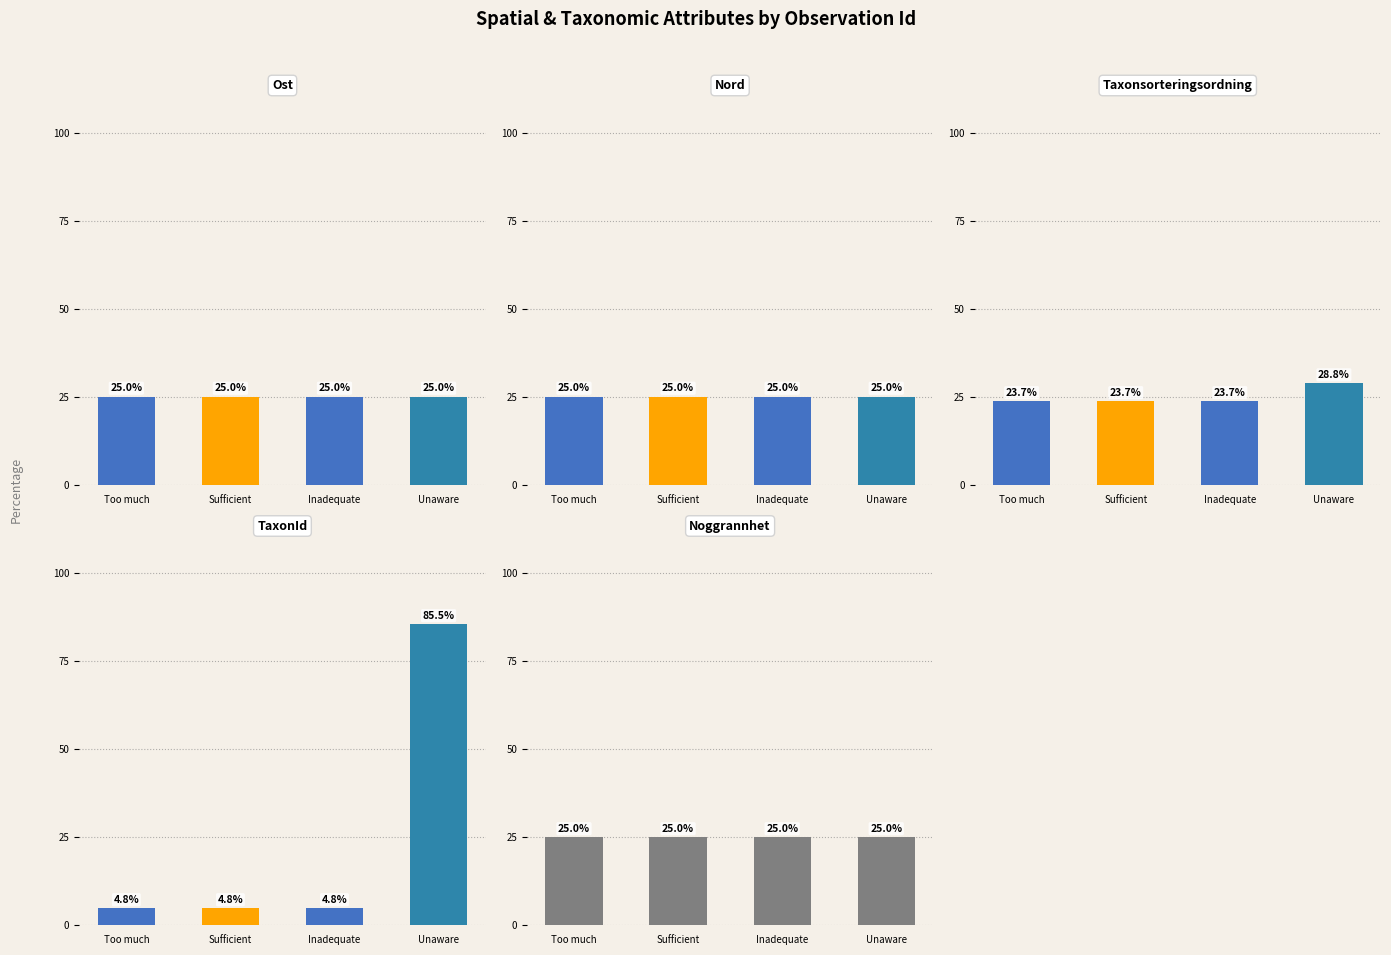

At which category is the sum across all series the highest?

Unaware